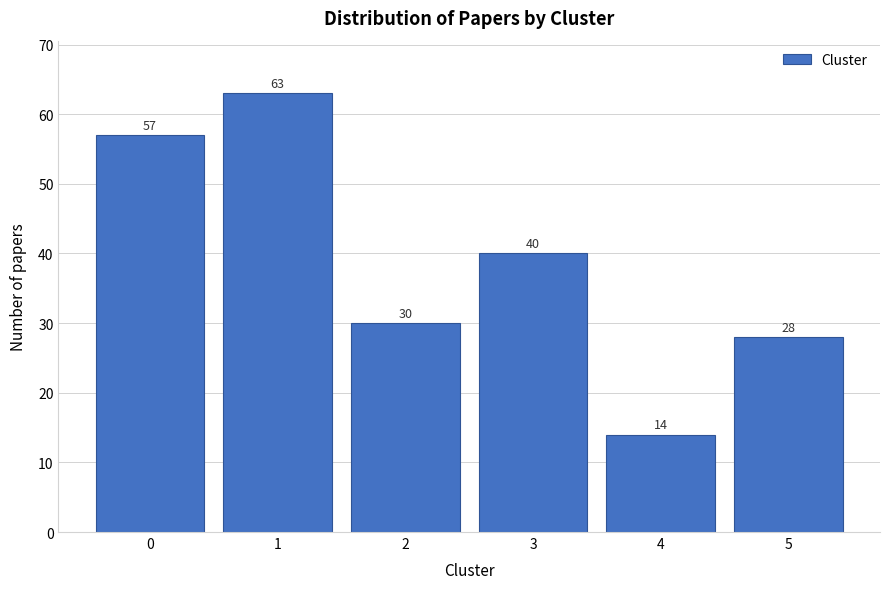

Reading right to left, list all the values displayed in this chart.

28	14	40	30	63	57